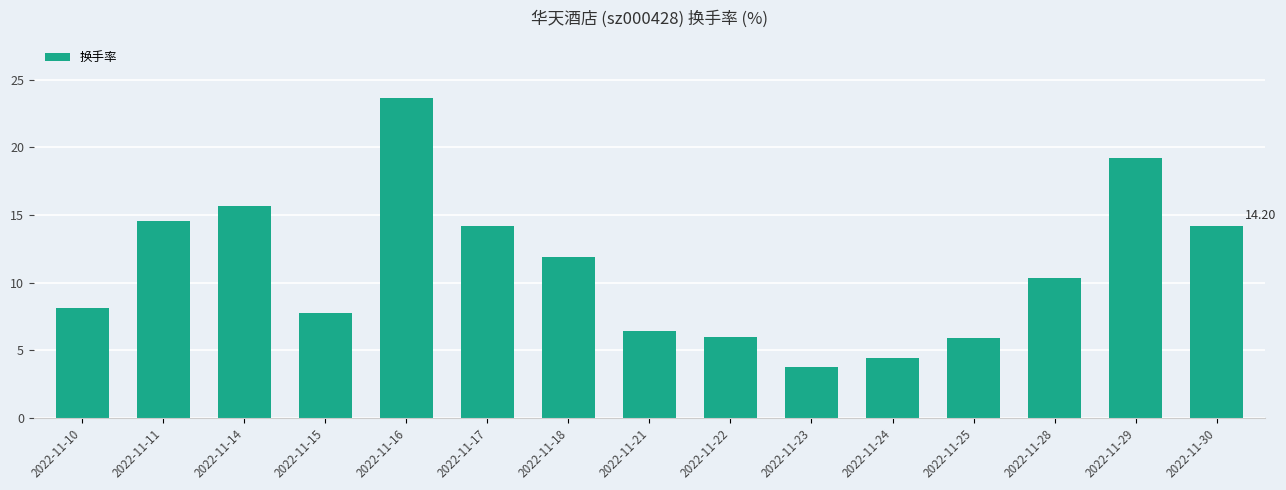

What is the sum of all values?

166.2